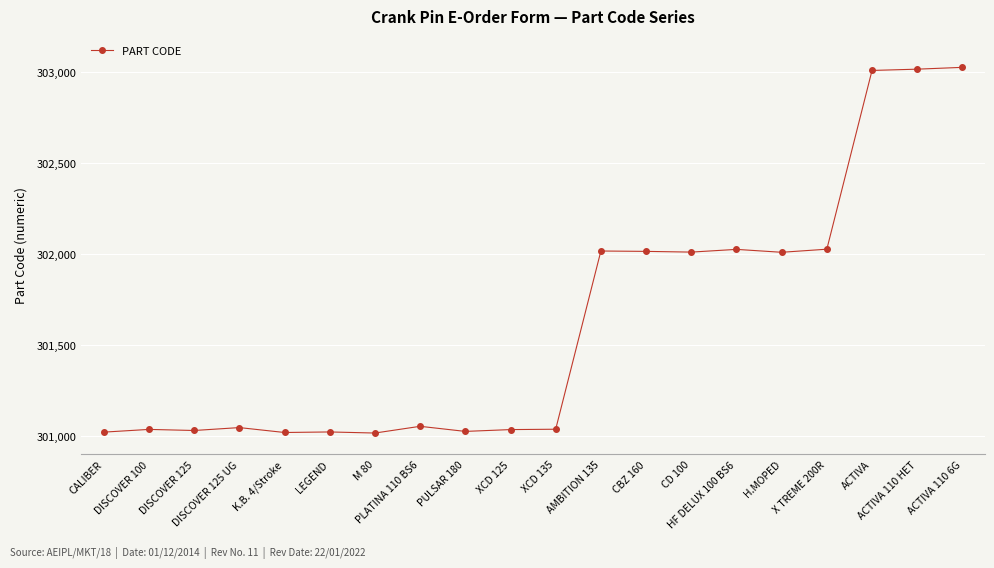

What is the value of the 13th point from the left?

302015